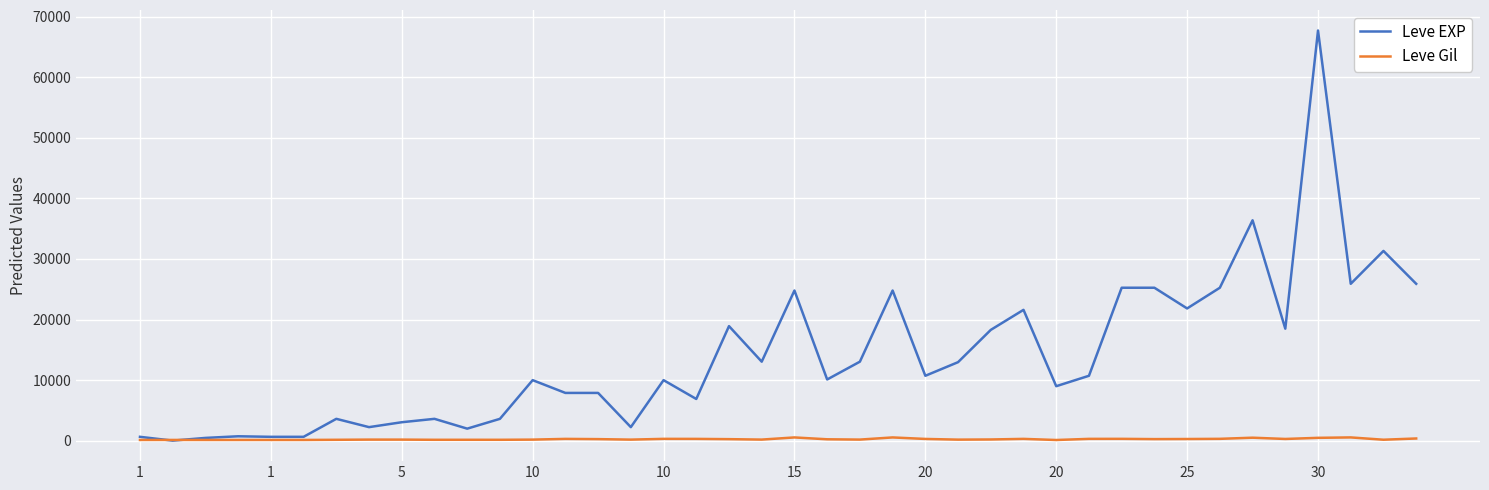

Rank the series by their average value, from highest to lowest.

Leve EXP, Leve Gil